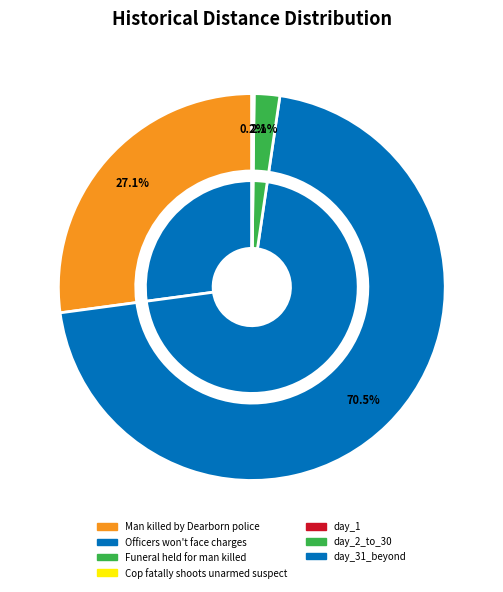

Approximately how many times larger is the value at Cop fatally shoots unarmed suspect compared to Funeral held for man killed?

0.1